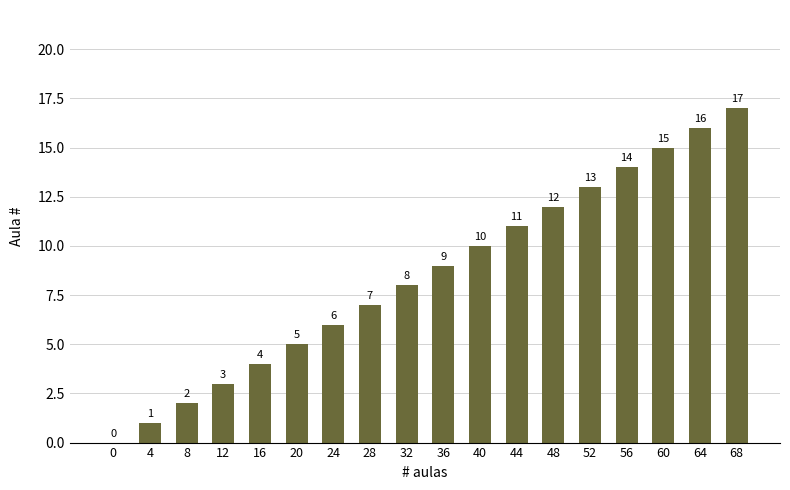

Where is the data nearest to the value 8?

32